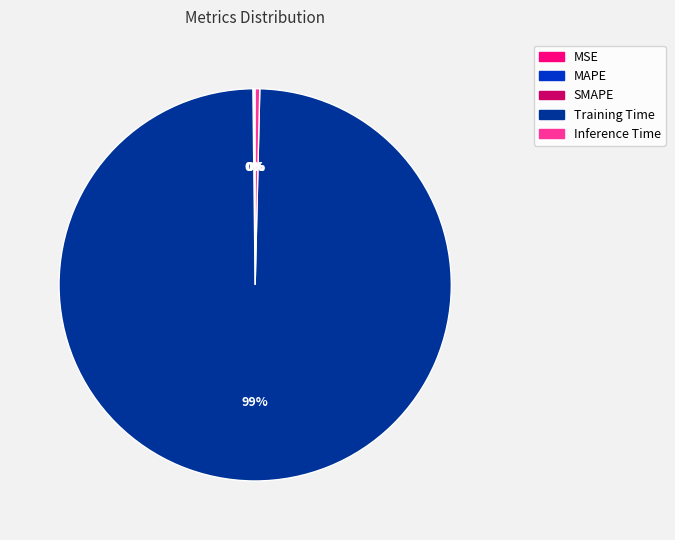

To the nearest percent, what is the average slice percentage?

20%